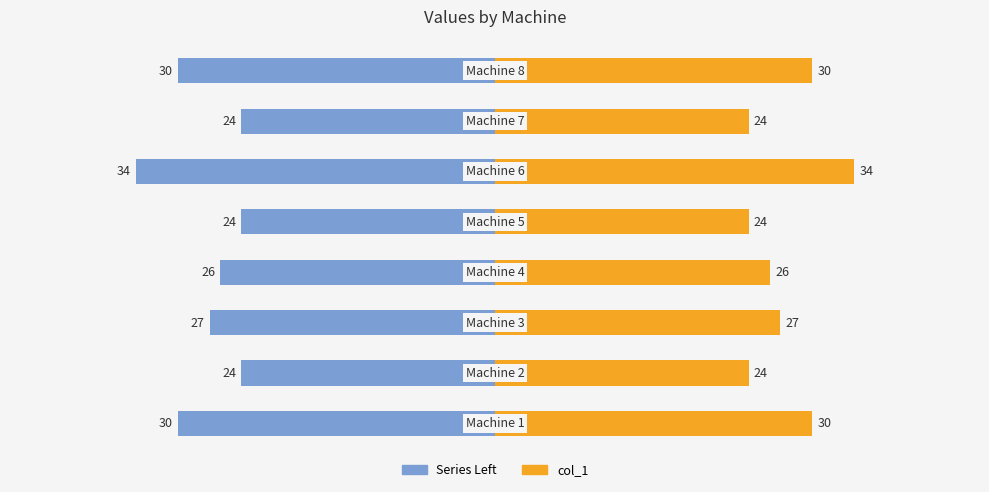

Count the values in the range 24 to 30.

7